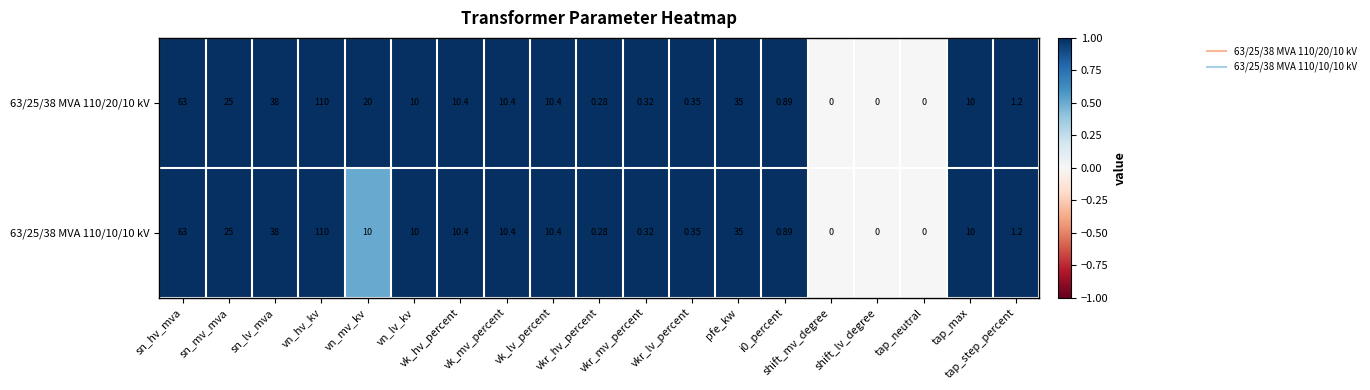

Which series has the largest range (max minus min)?

63/25/38 MVA 110/20/10 kV